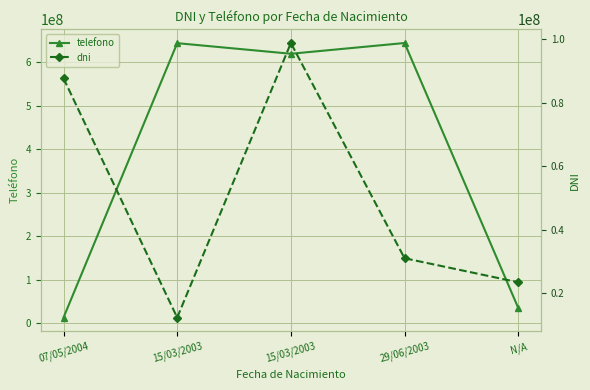

How many times do telefono and dni cross each other?

1